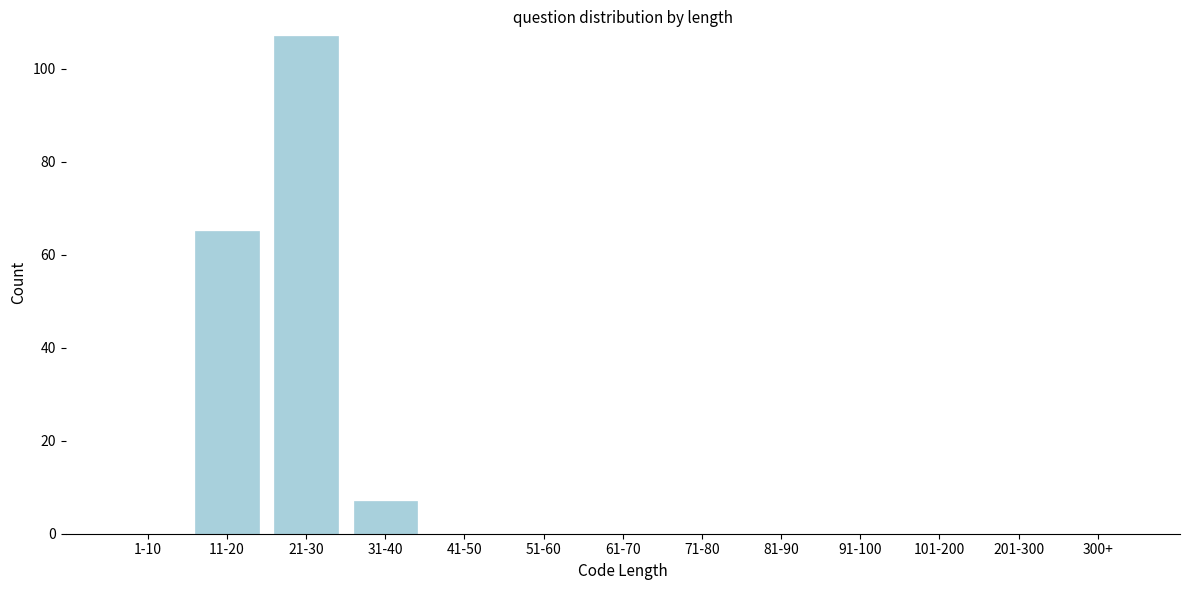

Reading left to right, transcribe all the data shown in this chart.

1-10=0	11-20=65	21-30=107	31-40=7	41-50=0	51-60=0	61-70=0	71-80=0	81-90=0	91-100=0	101-200=0	201-300=0	300+=0